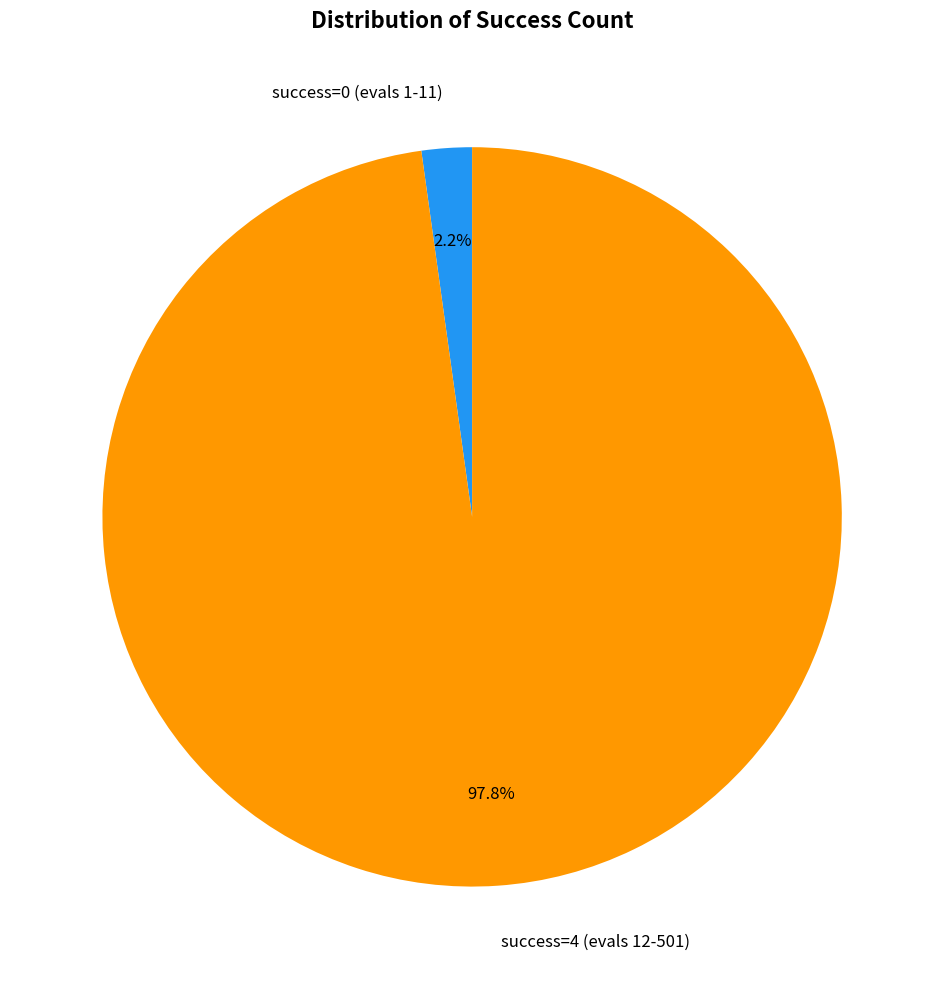

Is there any slice that represents more than half of the pie?

Yes